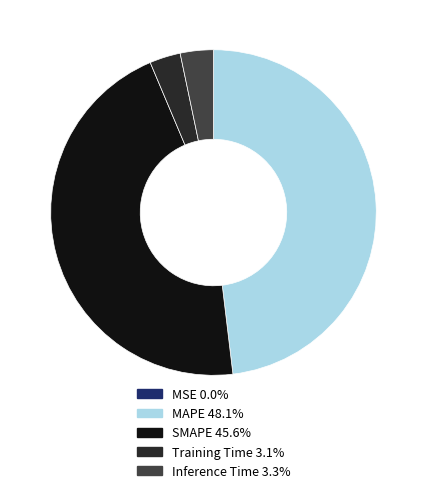

Which slice is the largest?

MAPE